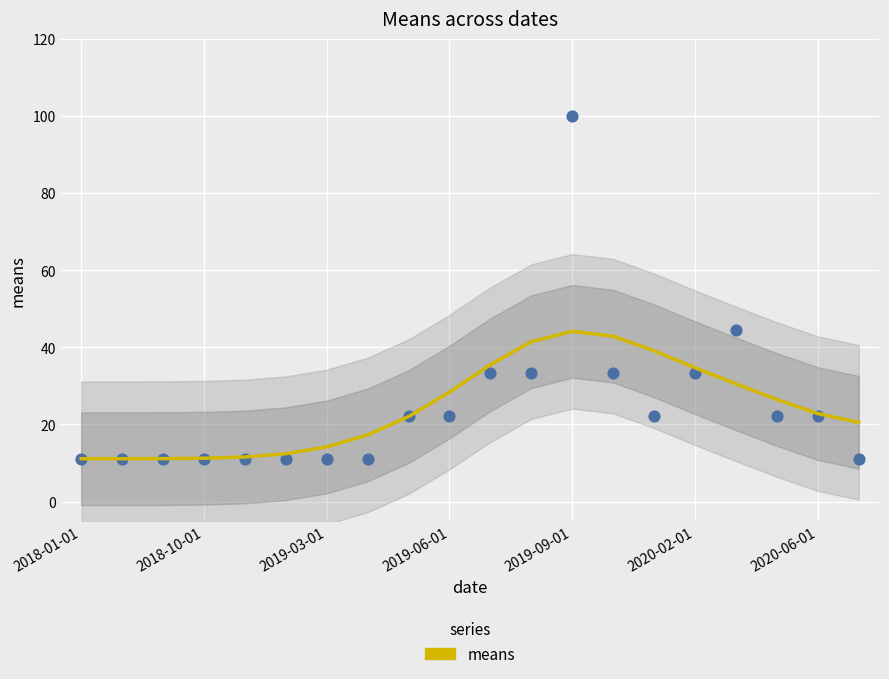

What is the change in value from 8 to 12?

+22.1